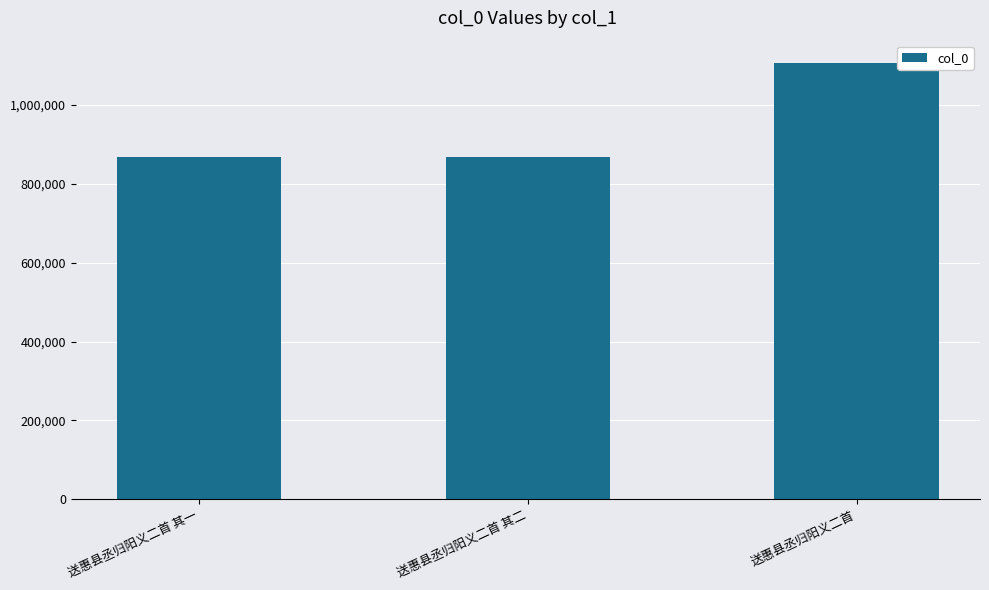

How many categories are shown in the chart?

3